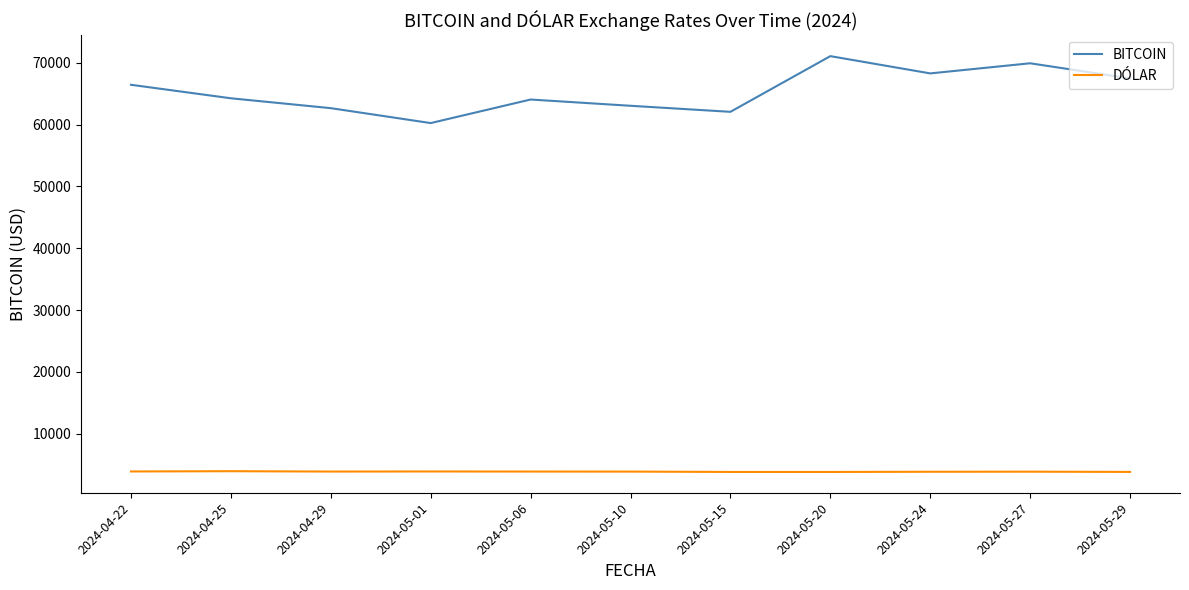

Rank the series by their average value, from highest to lowest.

BITCOIN, DÓLAR